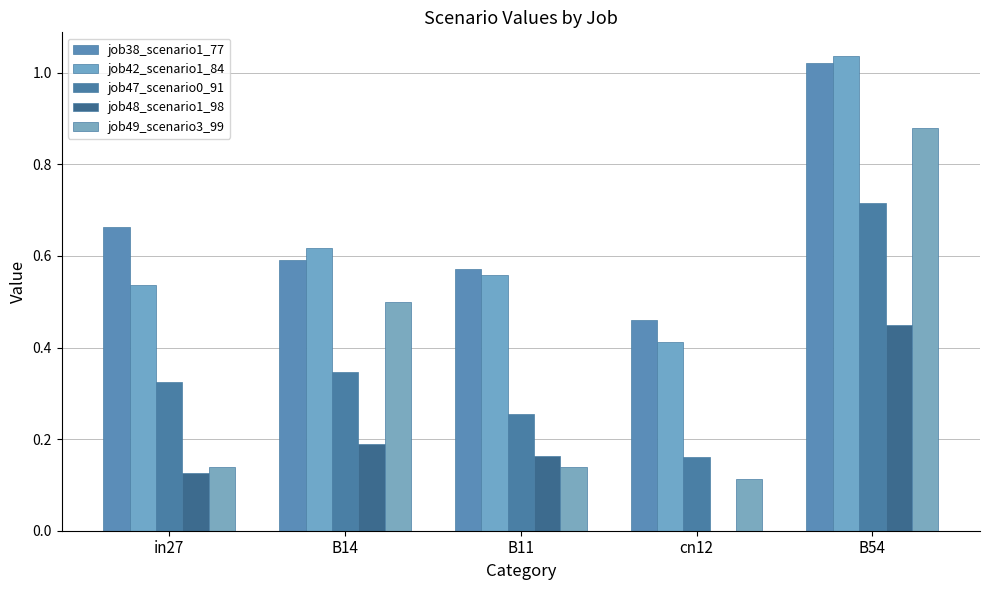

How many positive values does the job48_scenario1_98 series have?

4